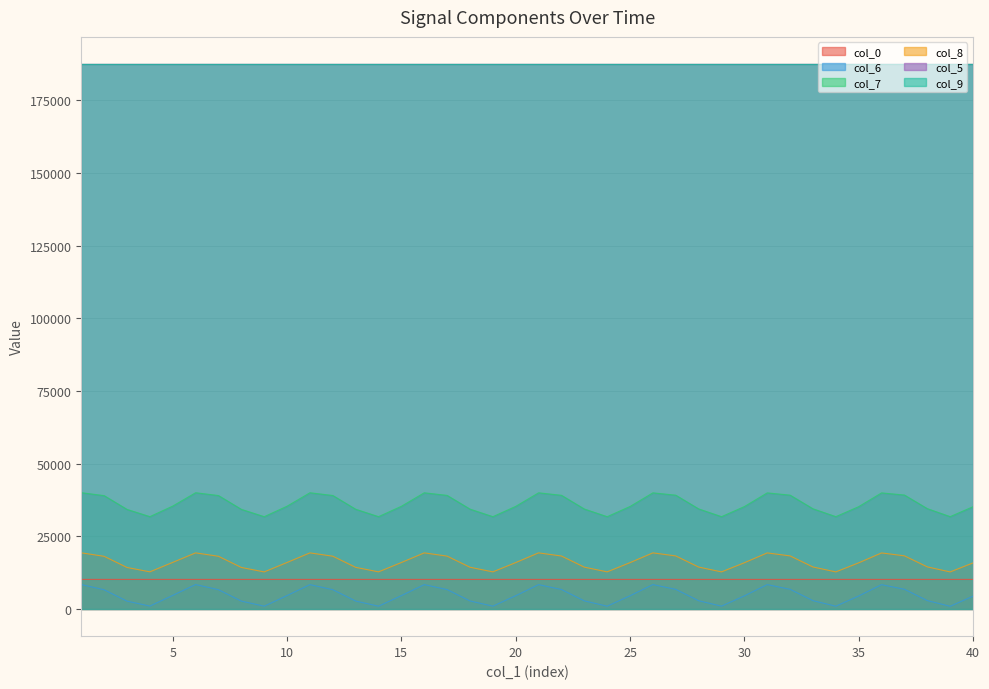

Which has a higher value, 35 or 39?

39